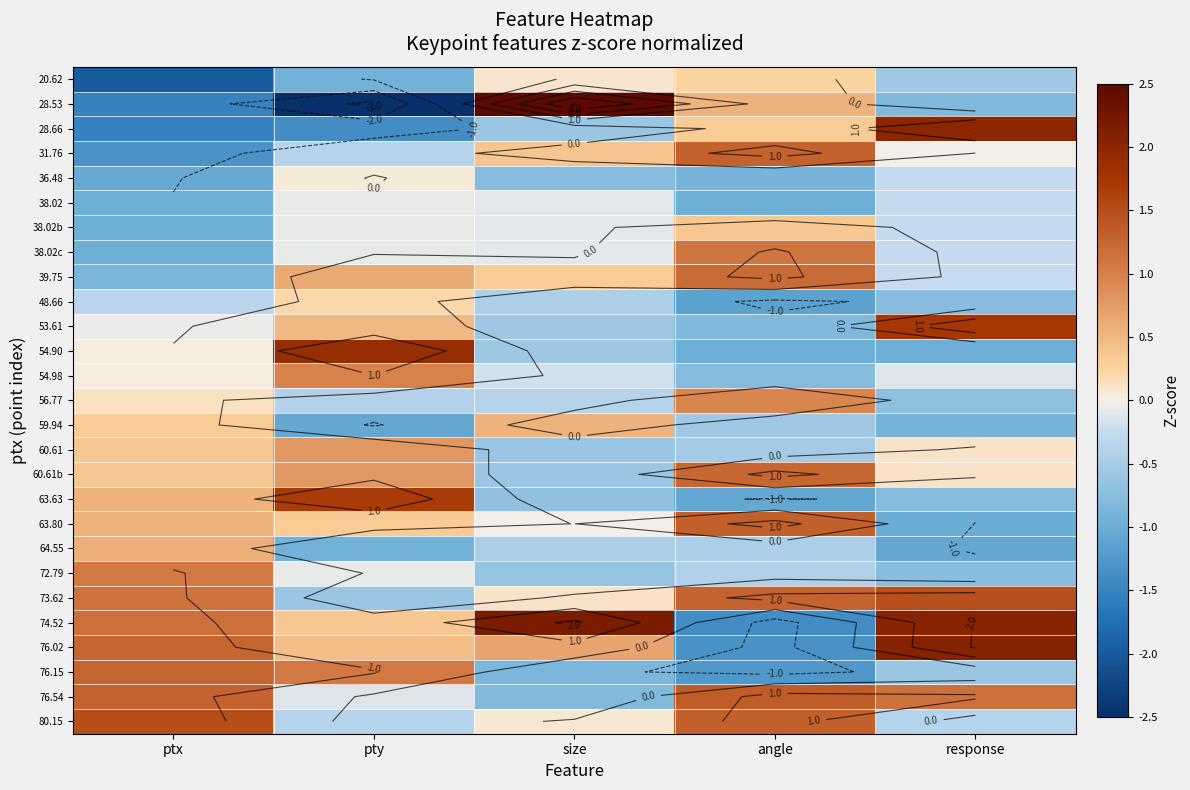

What is the approximate value of 48.66 at pty?

0.2